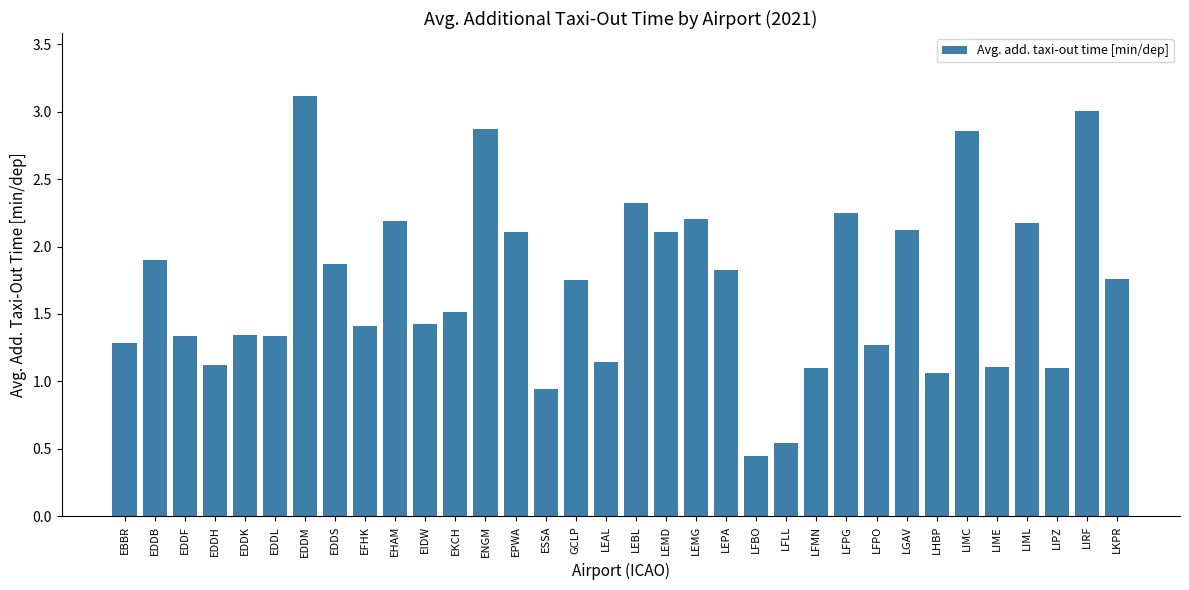

What is the average value?

1.7